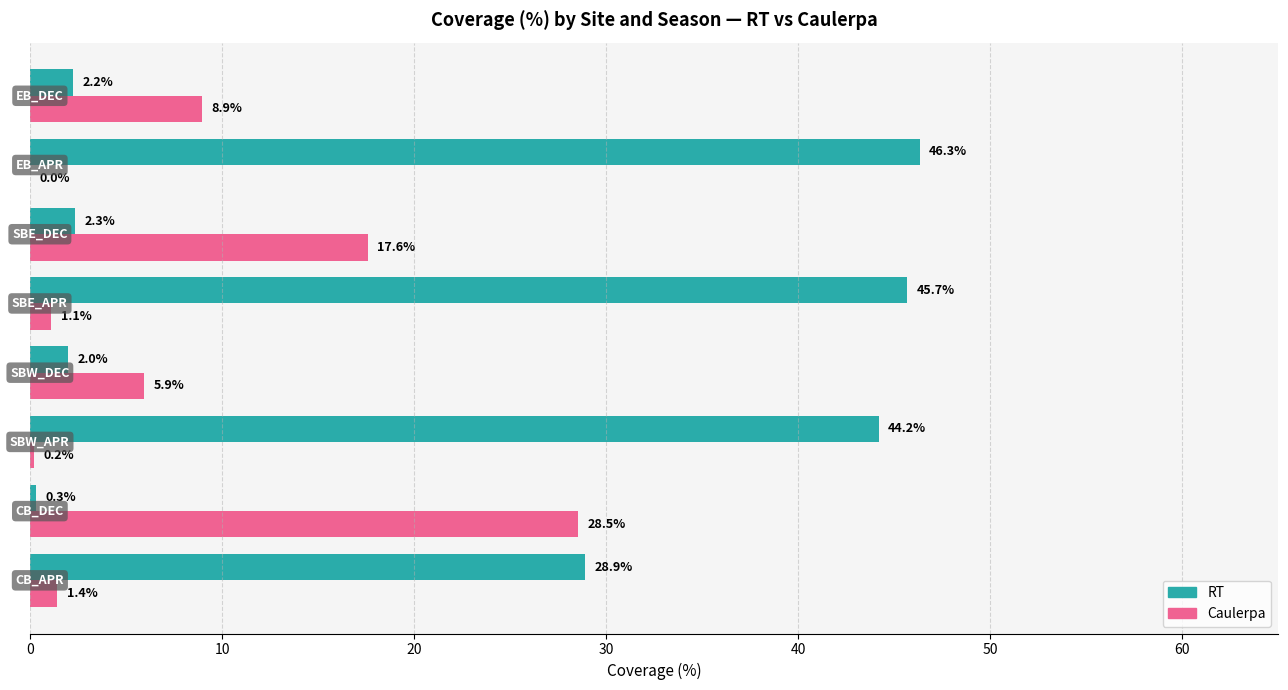

Which series has the largest total across all categories?

RT